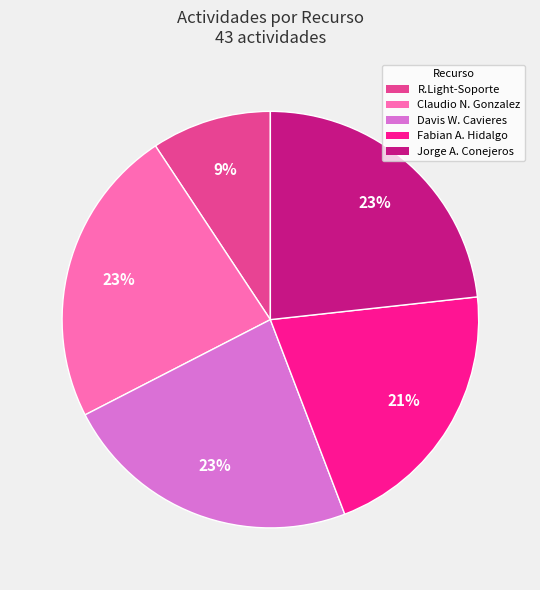

To the nearest percent, what is the difference between the largest and smallest slice percentages?

14%